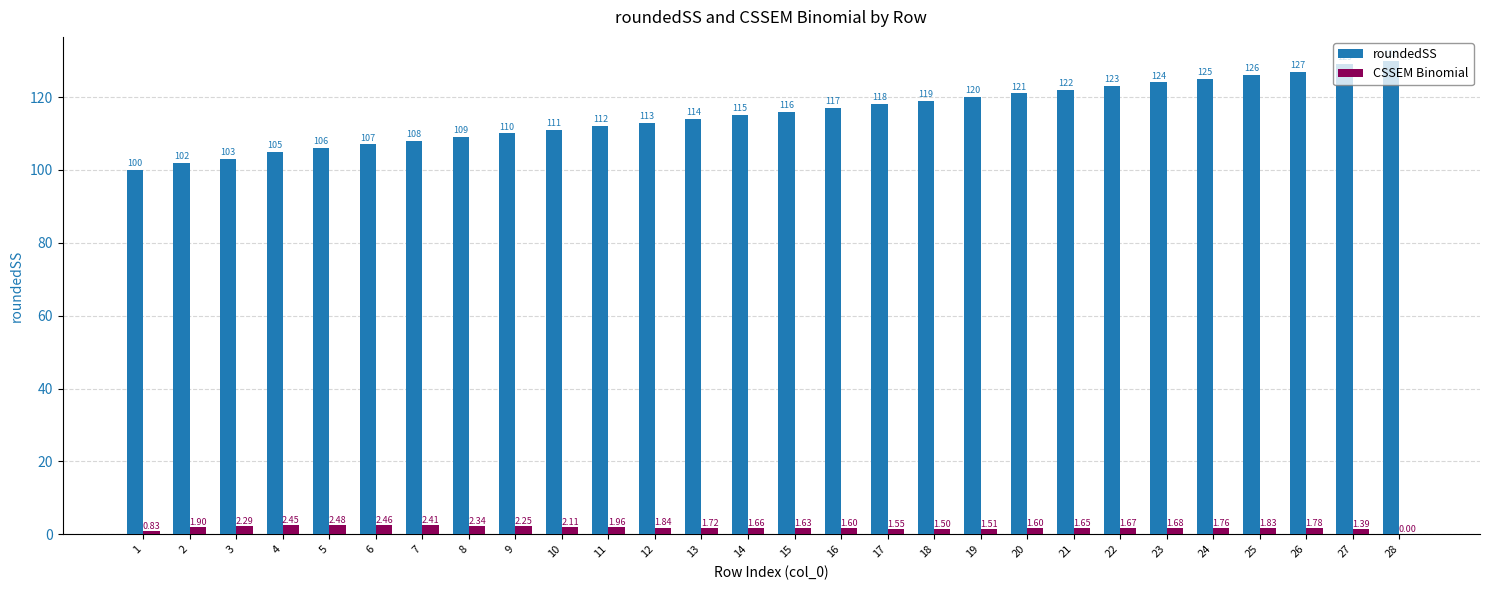

Are the bars grouped side by side (vs. stacked)?

Yes